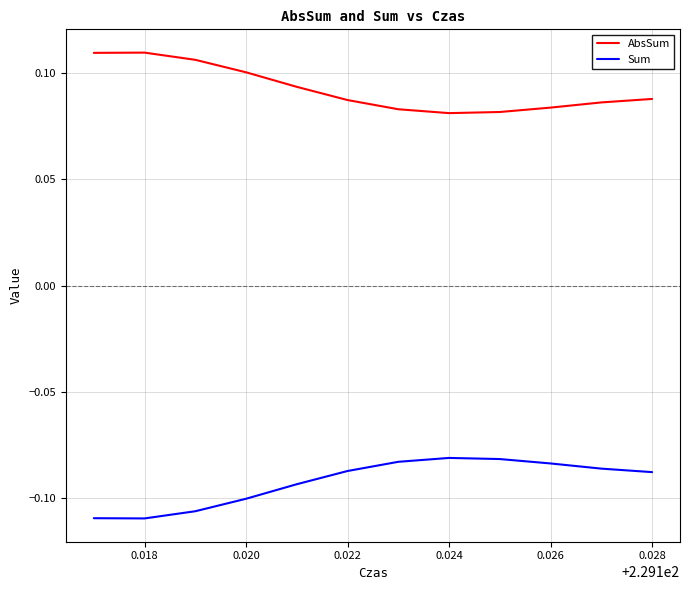

Which series has the largest total across all categories?

AbsSum